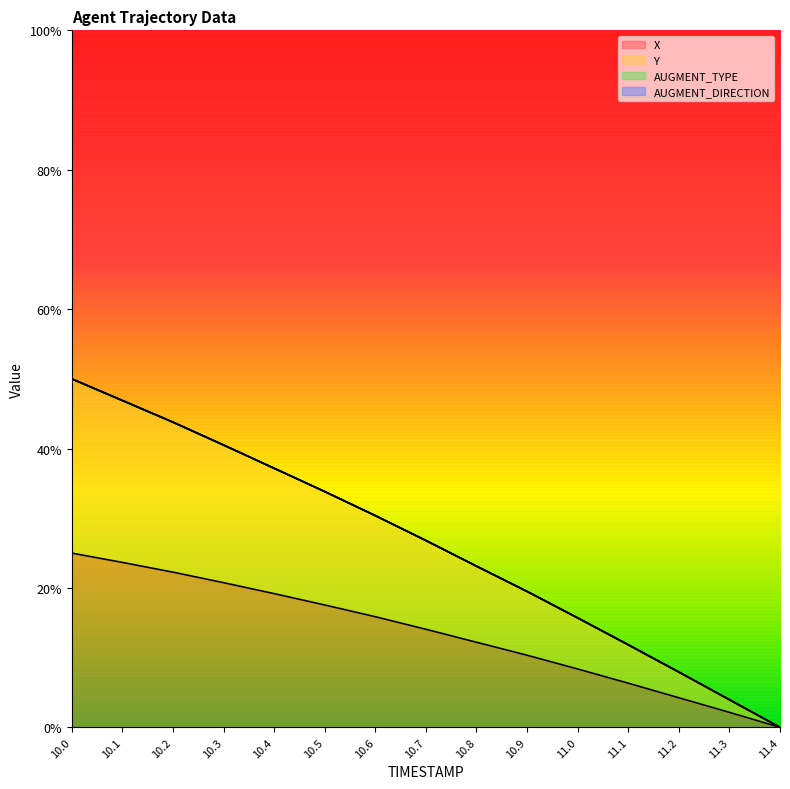

What is the difference between the highest and lowest values at 10.6?

0.1